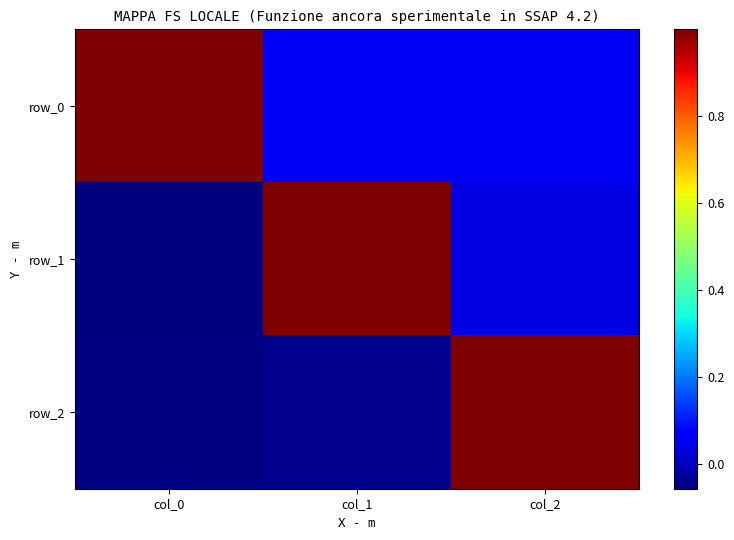

What value does the row_2 series have at col_2?

1.0